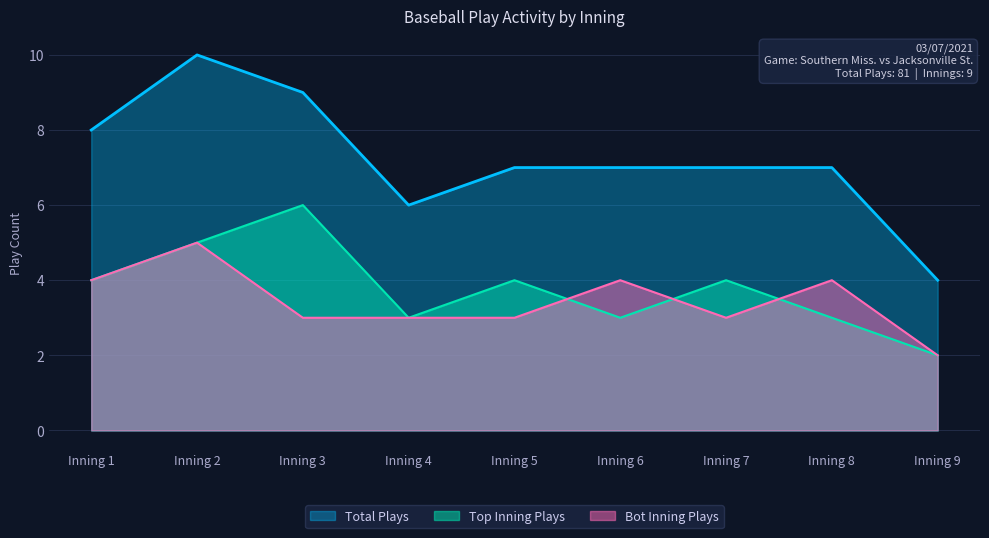

Rank the series by their maximum value, from highest to lowest.

Total Plays, Top Inning Plays, Bot Inning Plays